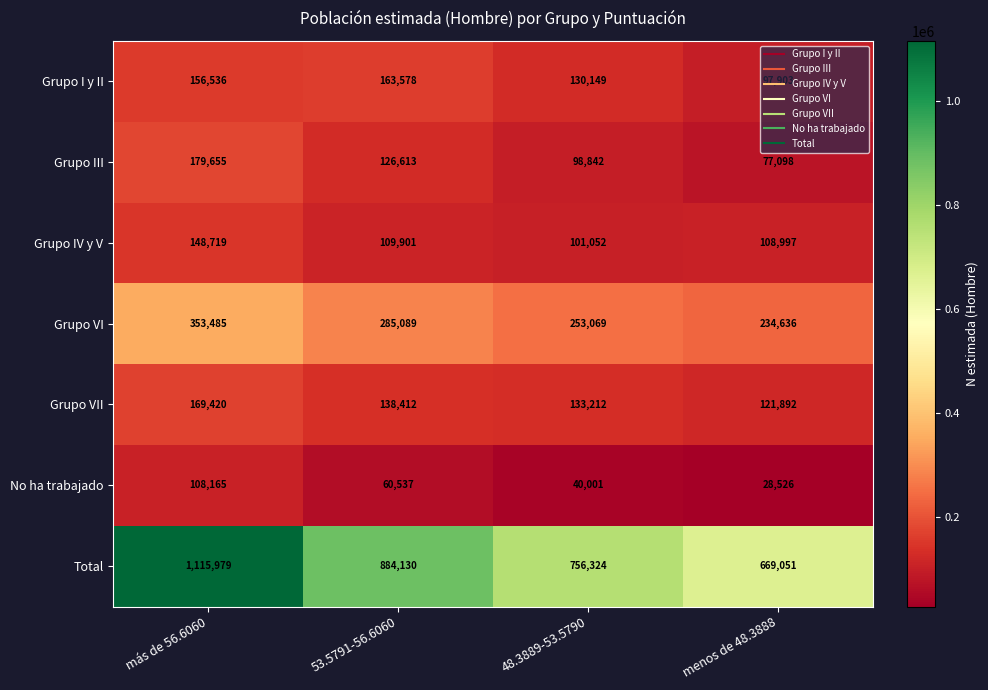

What is the minimum value shown in the chart?

28526